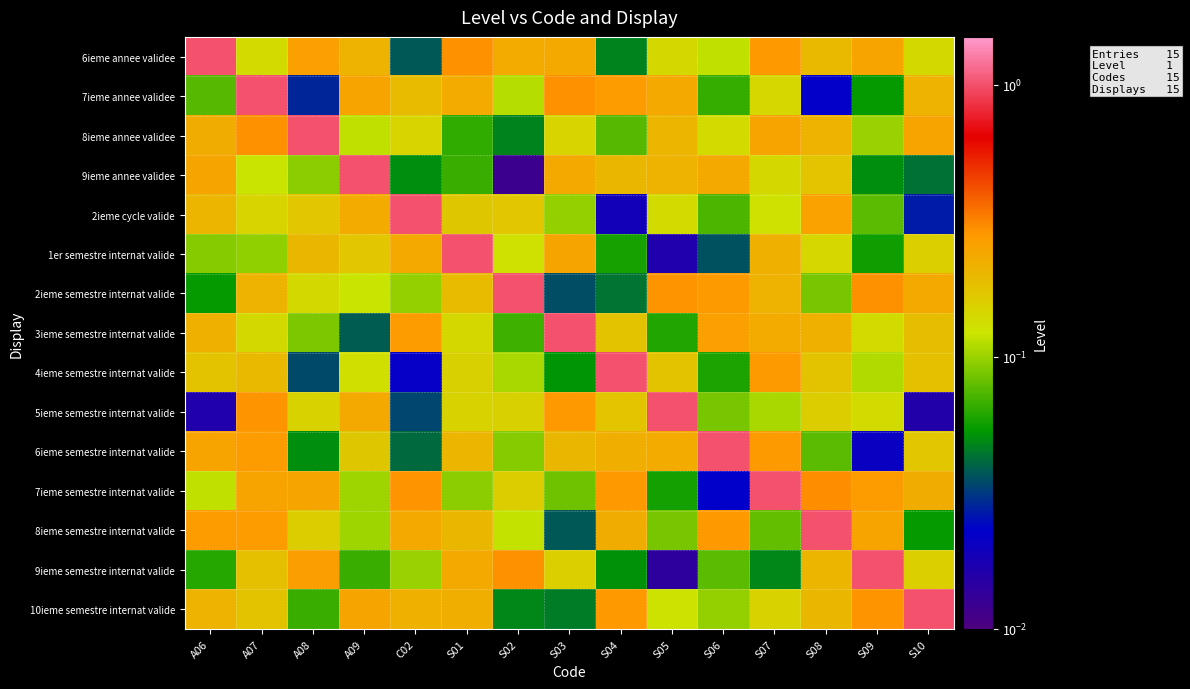

At which category does the chart reach its peak across all series?

A06